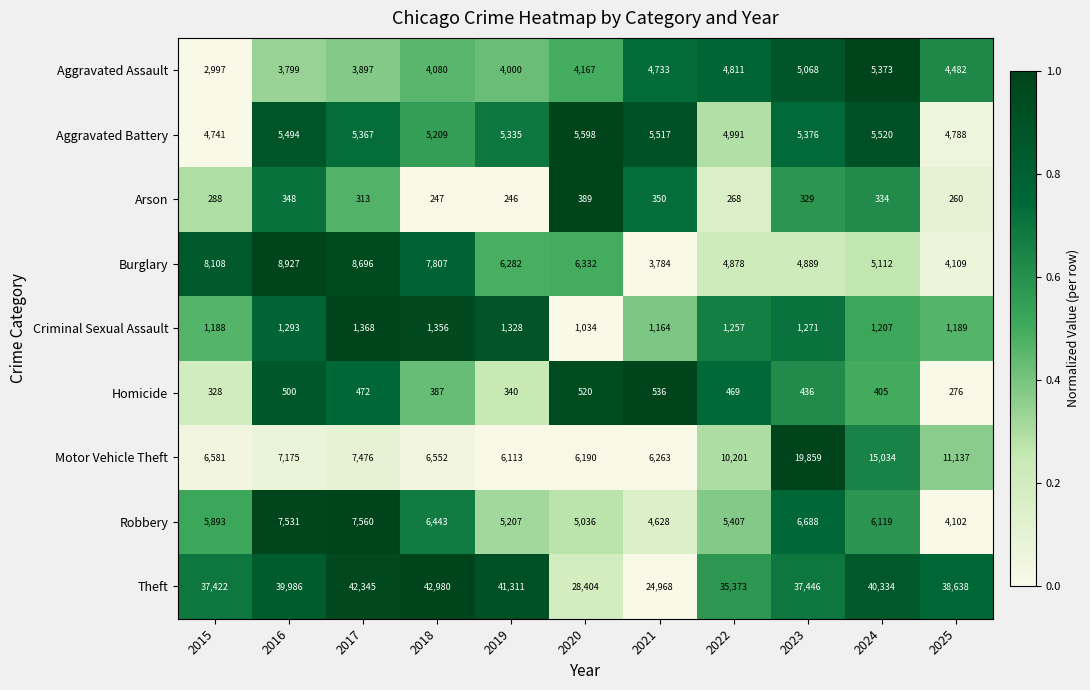

How many categories are shown in the chart?

11